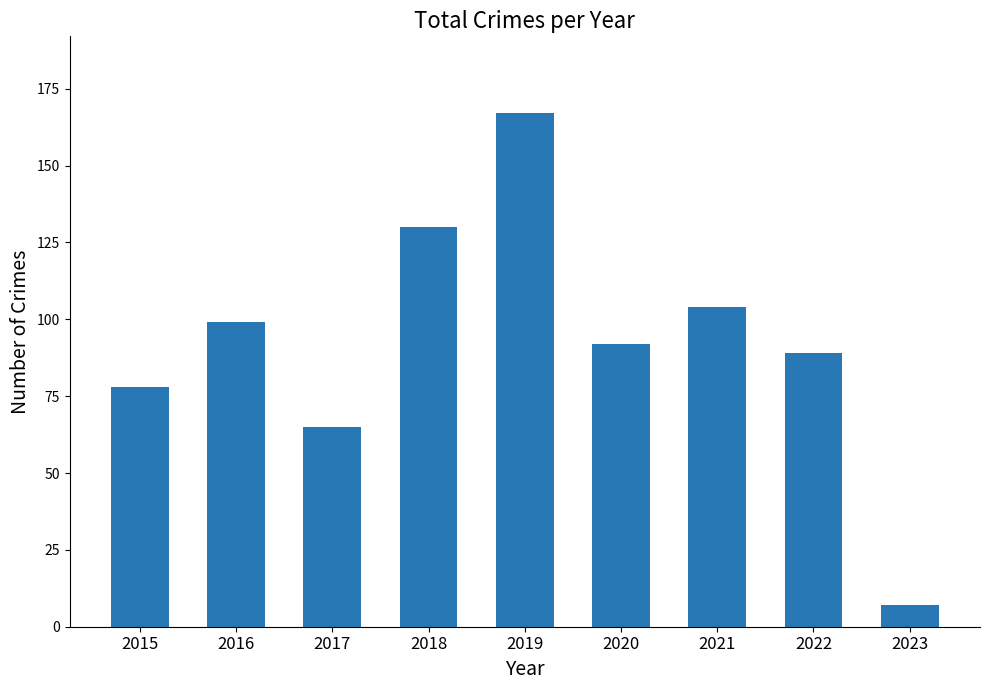

What is the greatest value displayed?

167